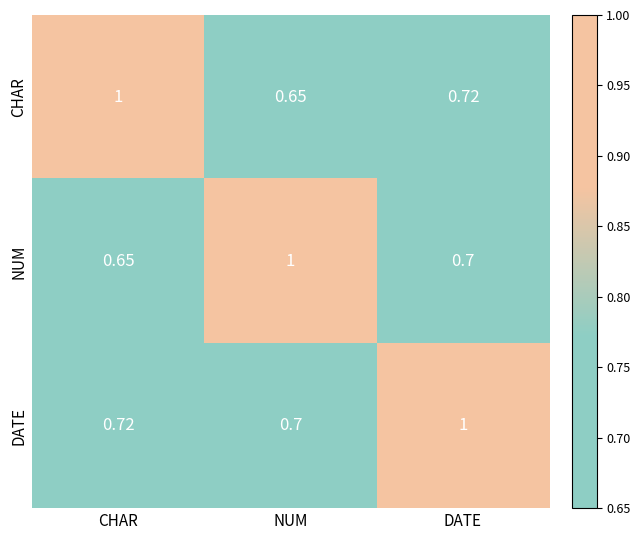

At DATE, list the series in order from largest to smallest.

DATE, CHAR, NUM